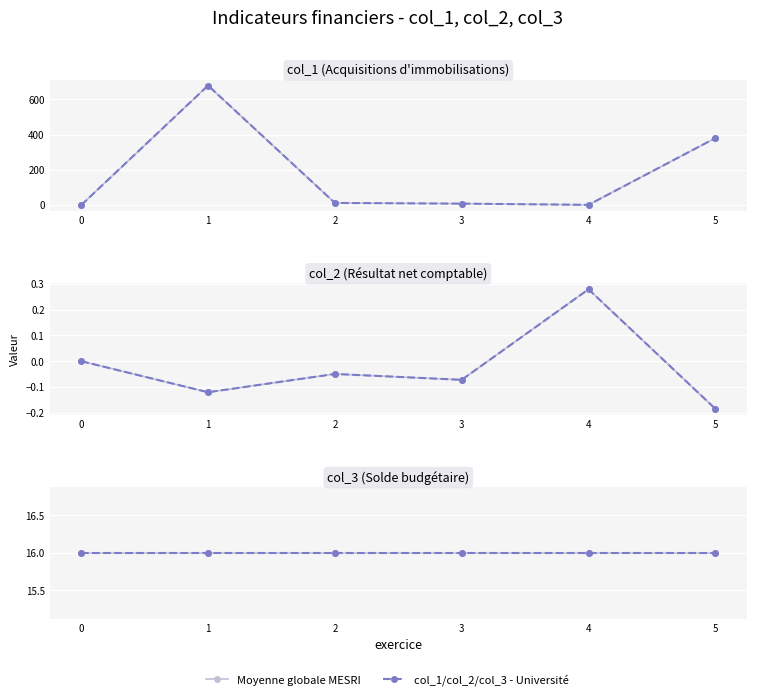

Is the value of col_2 at 0 greater than the value of col_1 at 1?

No